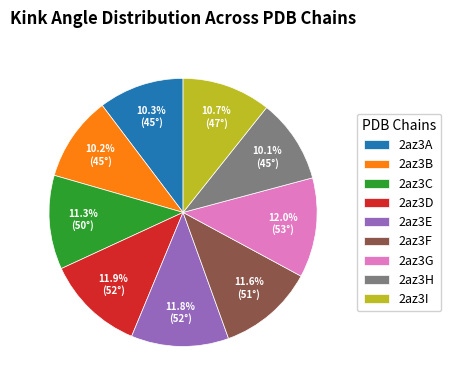

What is the total percentage of 2az3D and 2az3F?

23.5%